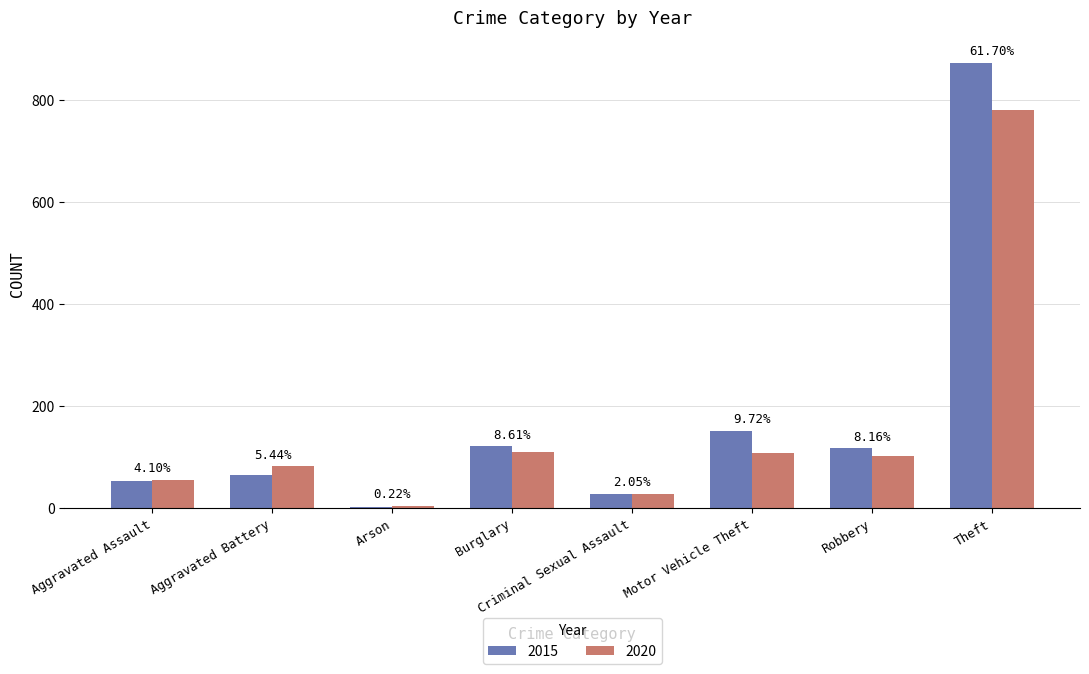

Does the chart contain stacked bars?

No